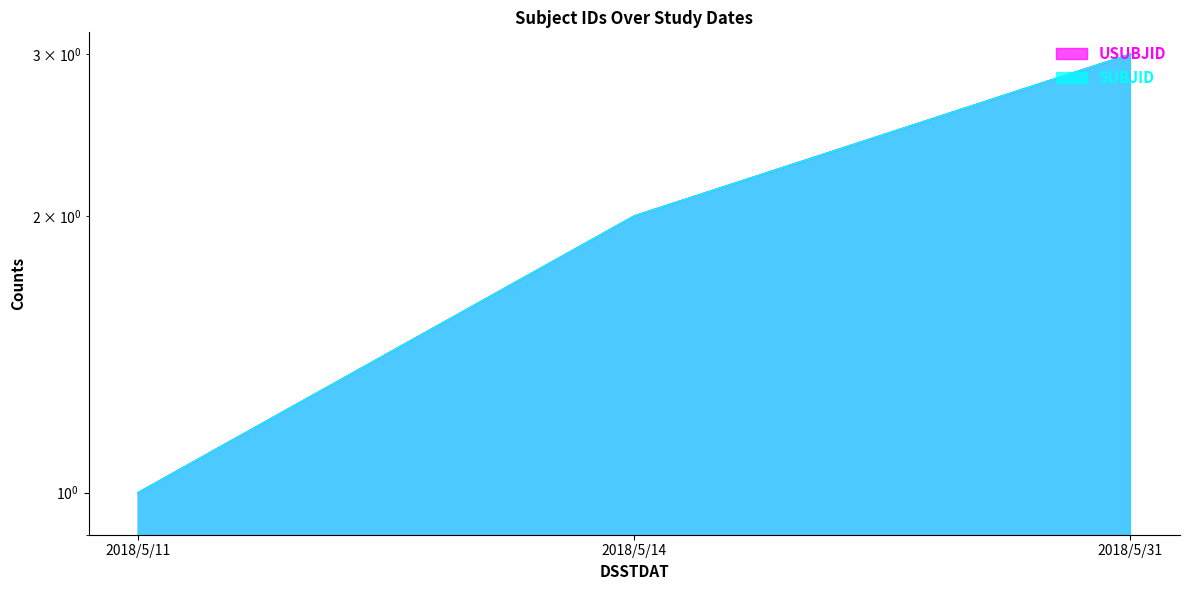

How many values in the SUBJID series exceed 2?

1